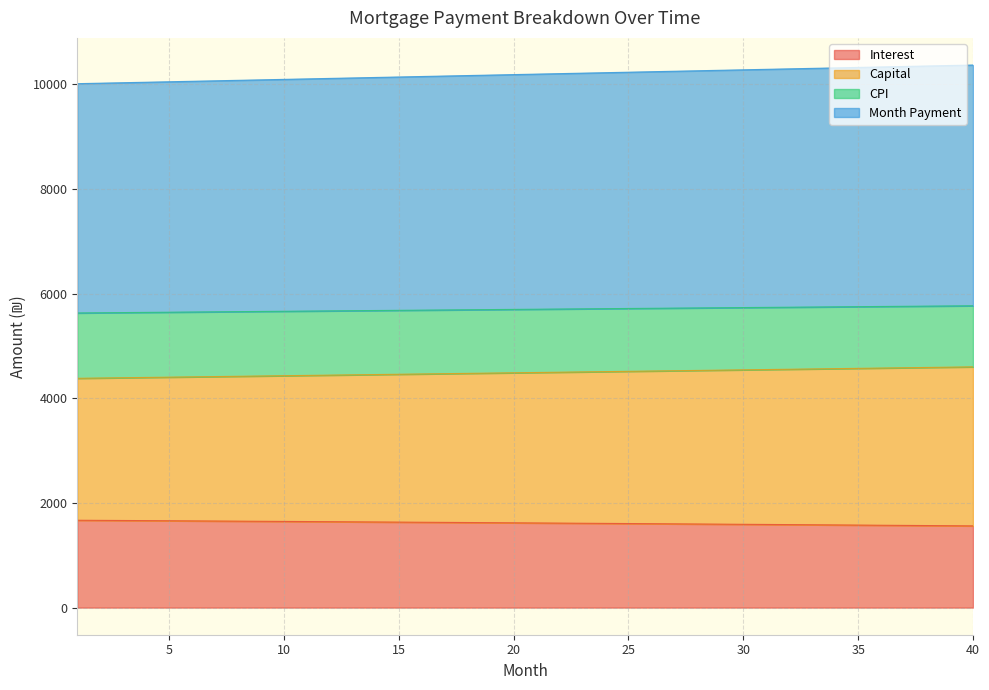

What is the maximum value for Interest?

1668.8